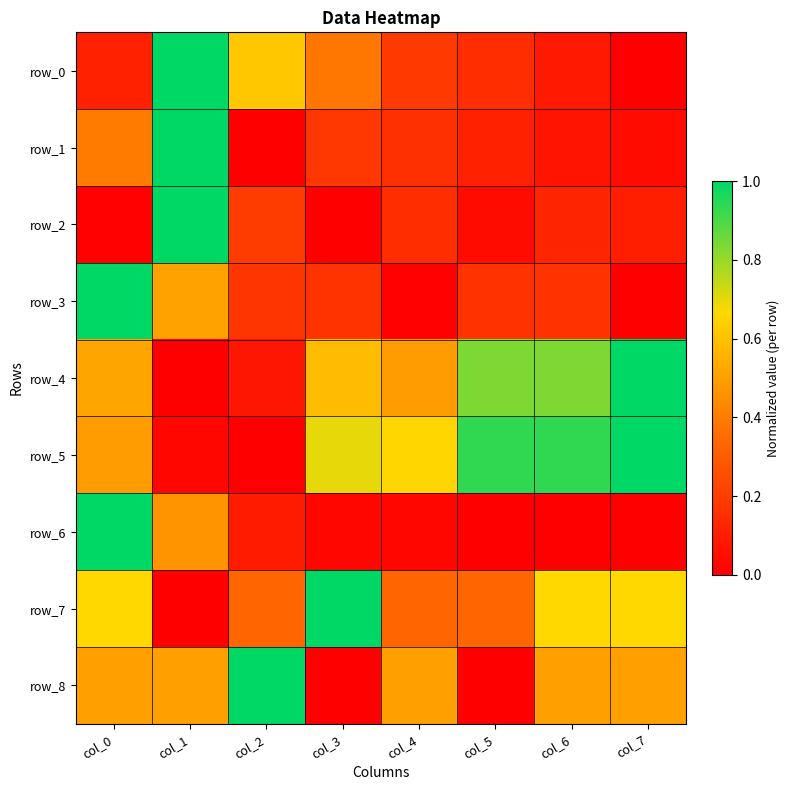

Which series has the largest range (max minus min)?

row_0